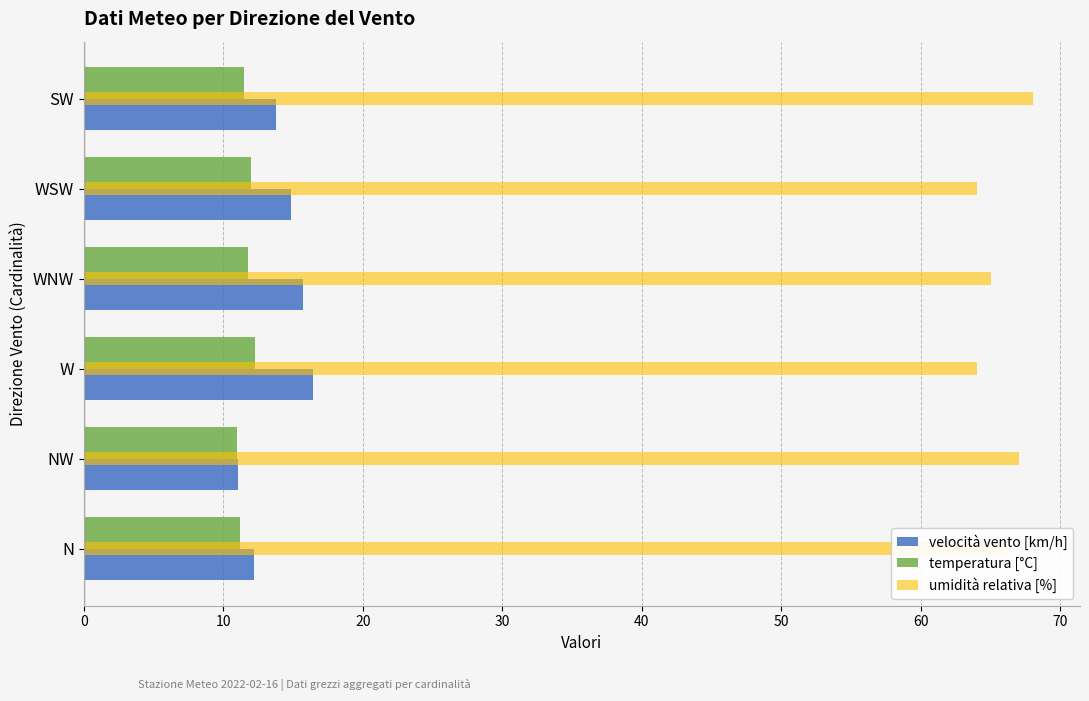

Is it true that temperatura [°C] equals 3.8 at W?

False